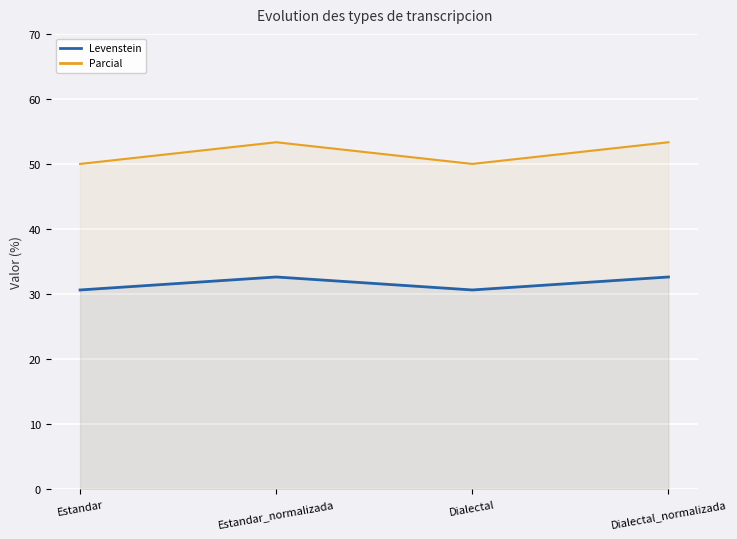

Count the Levenstein values in the range 30 to 32.

2